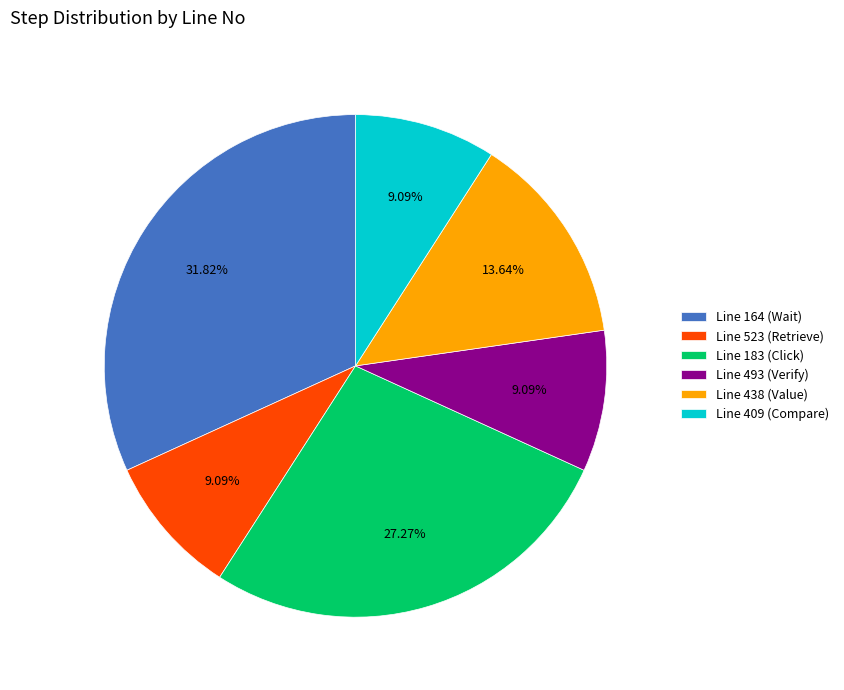

To the nearest percent, what is the difference between the largest and smallest slice percentages?

23%